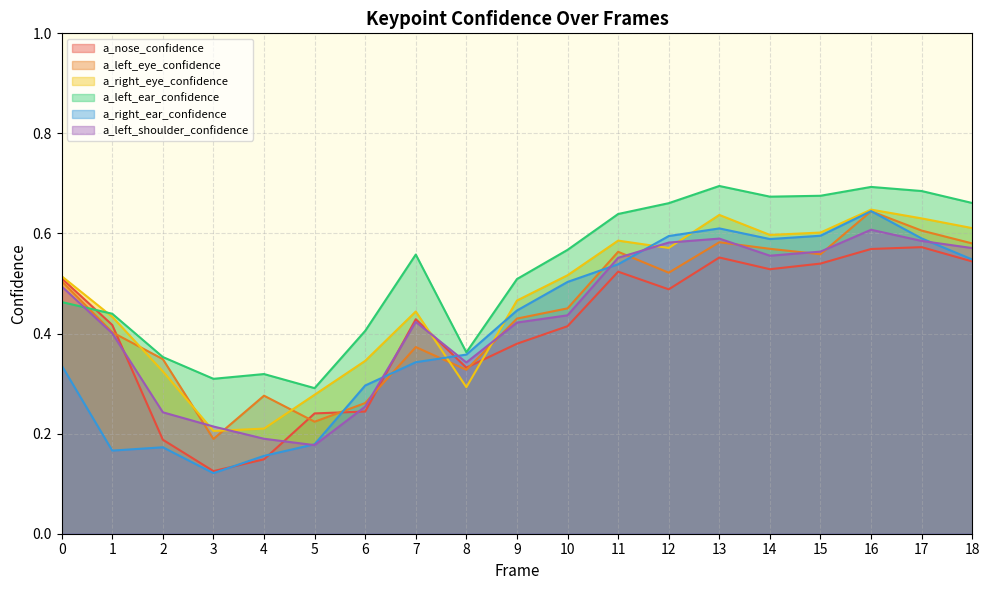

Which series has the largest range (max minus min)?

a_right_ear_confidence